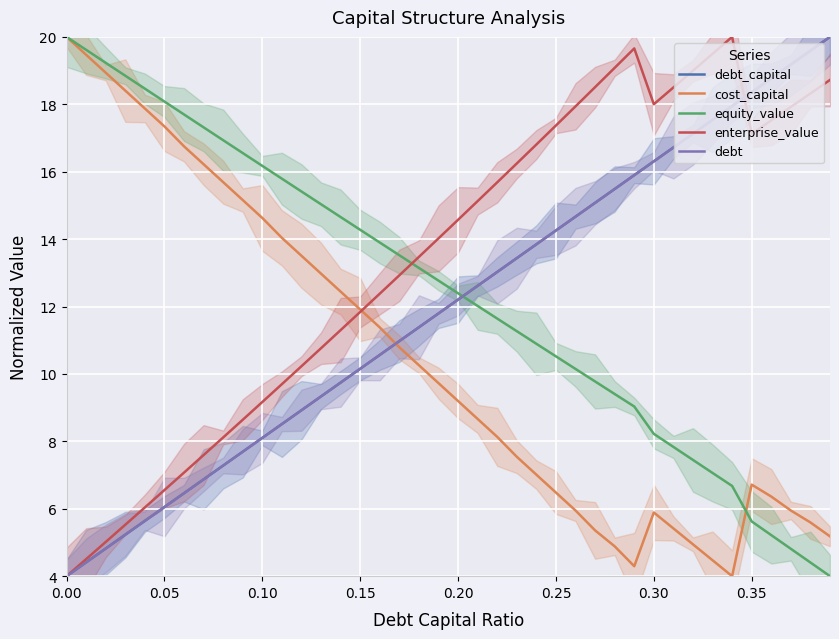

What is the average value of the debt_capital series?

12.0